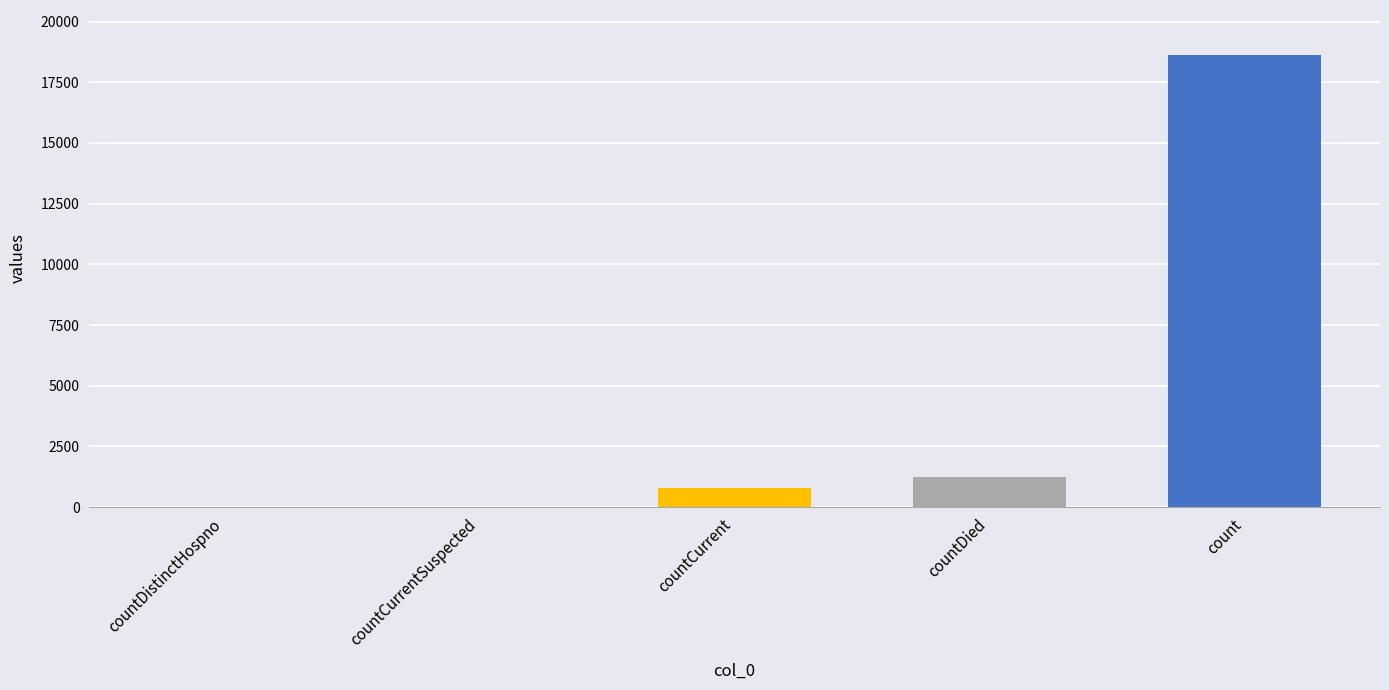

True or false: the data shows -10003 at countCurrentSuspected.

False